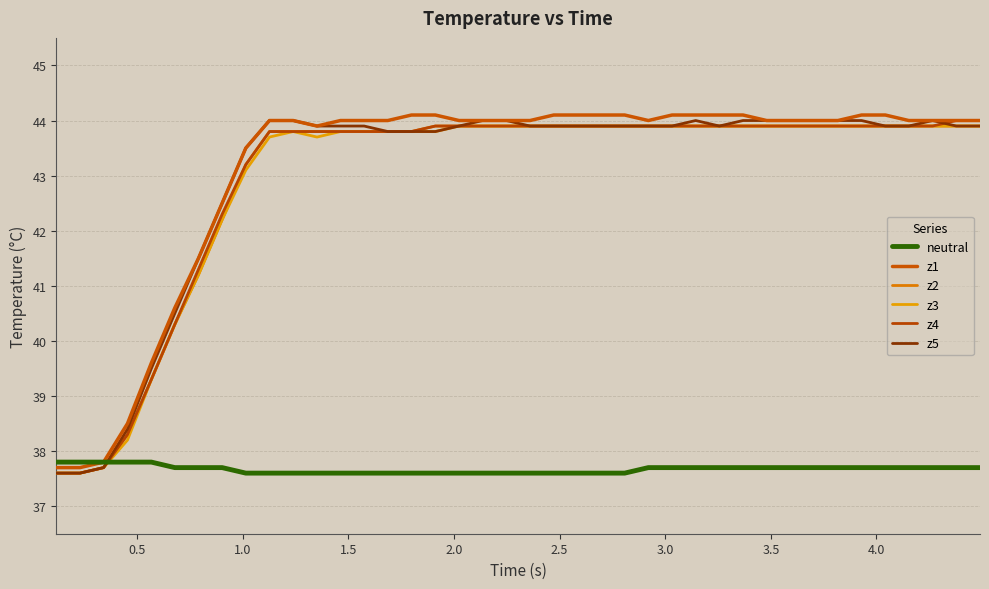

How many lines are shown in the chart?

6